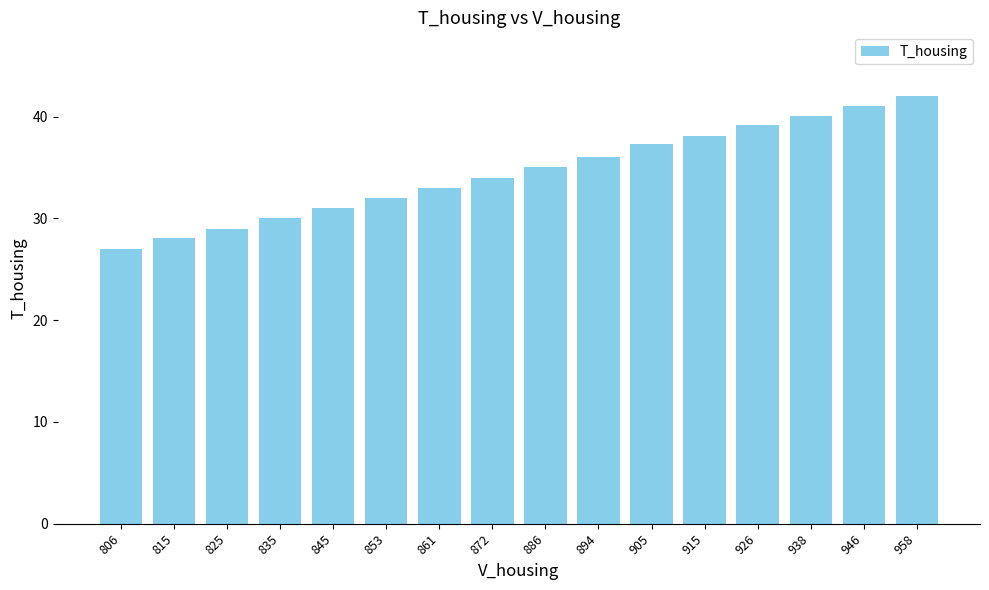

What is the smallest value displayed?

27.0